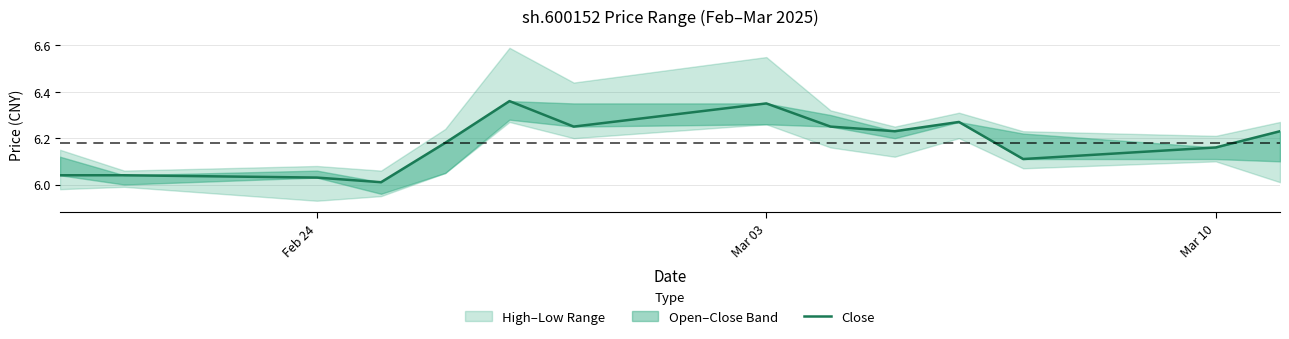

What is the sum of the values at Mar 03 and Feb 24?

12.4